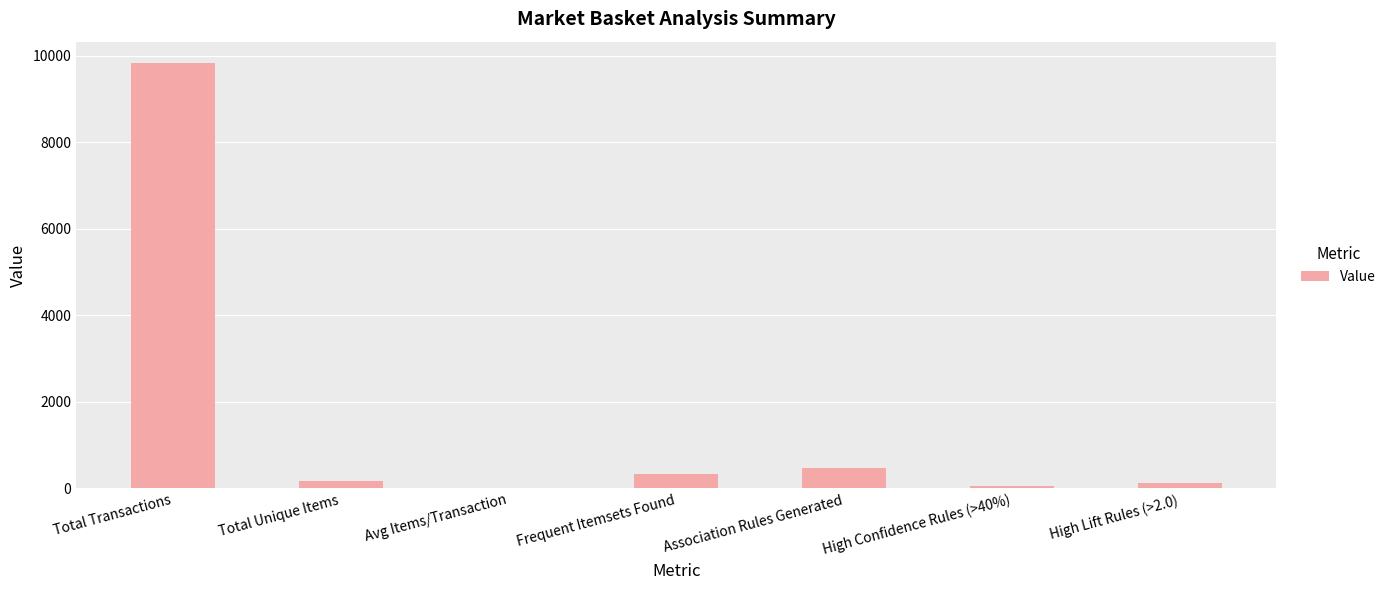

The chart shows a value of 106.0 at Association Rules Generated. True or false?

False